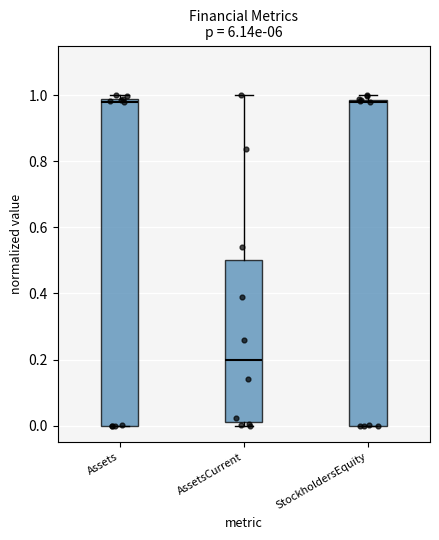

Reading left to right, read every box against the y-axis: the position of its median line, the range the box covers, and the ends of its whiskers. The values are not printed on the chart, so give them approximately, as read against the axis.

Assets: median 0.98 (just below the box's upper edge), box 0.00 to 0.98, whiskers 0.00 to 1.00
AssetsCurrent: median 0.20, box 0.00 to 0.50, whiskers 0.00 (just below the box's lower edge) to 1.00
StockholdersEquity: median 0.98 (just below the box's upper edge), box 0.00 to 0.98, whiskers 0.00 to 1.00